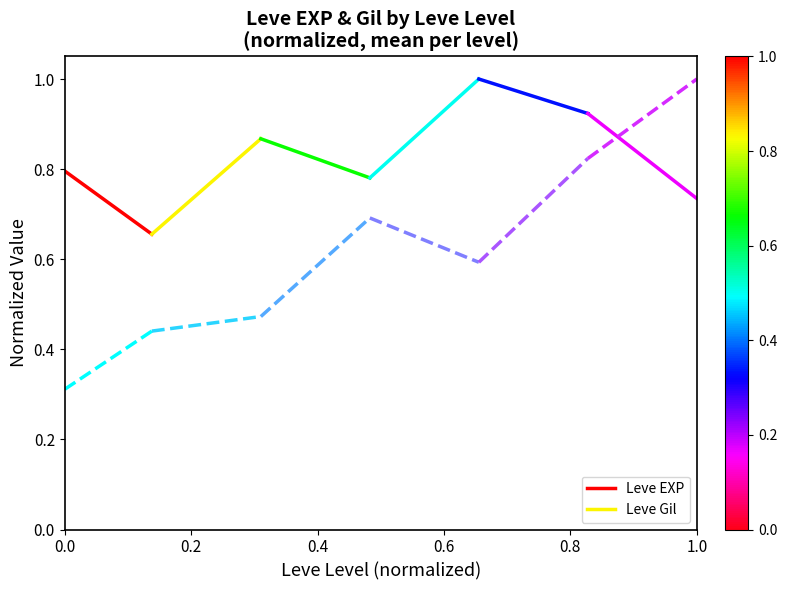

The value of Leve Gil at 0.2 is 0.4. True or false?

True